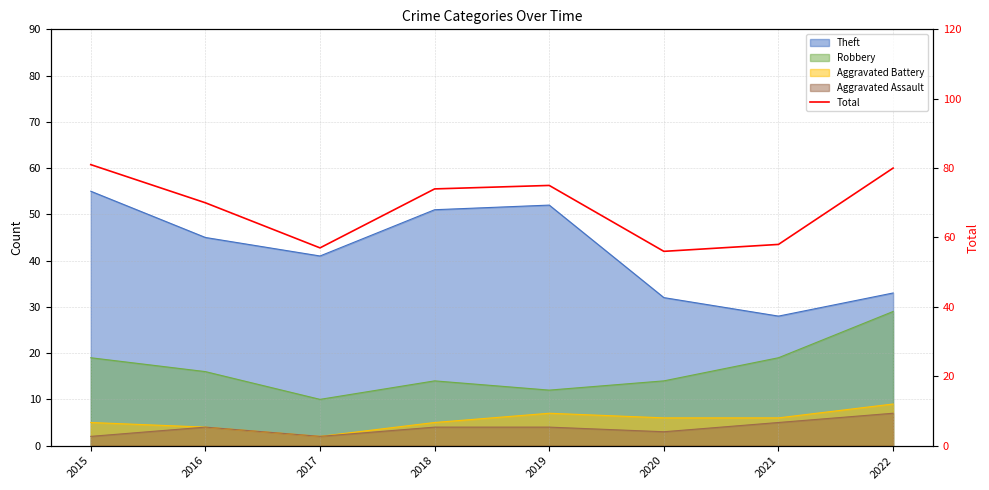

How many lines are shown in the chart?

1